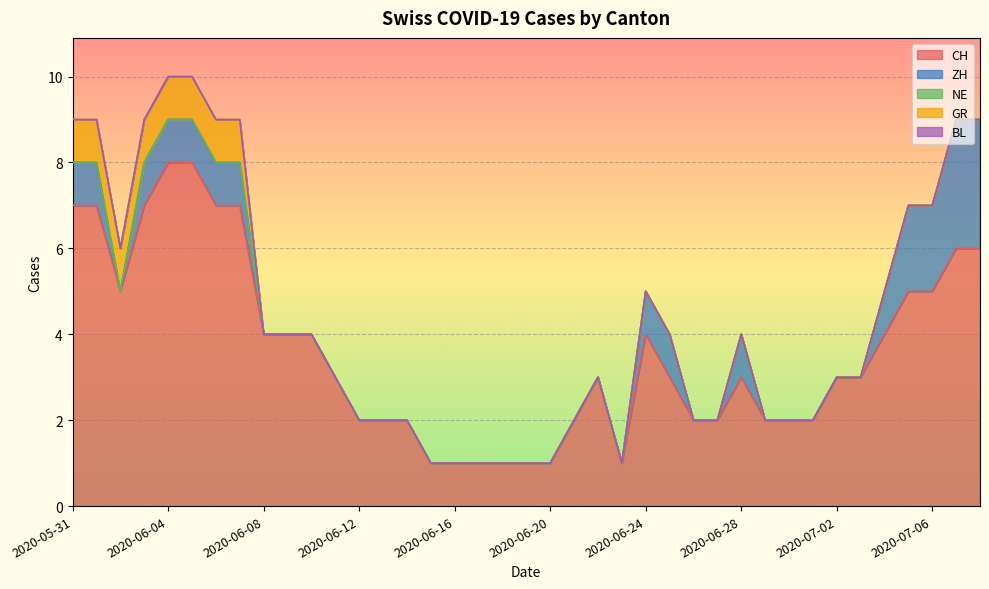

True or false: ZH and BL intersect in this chart.

False